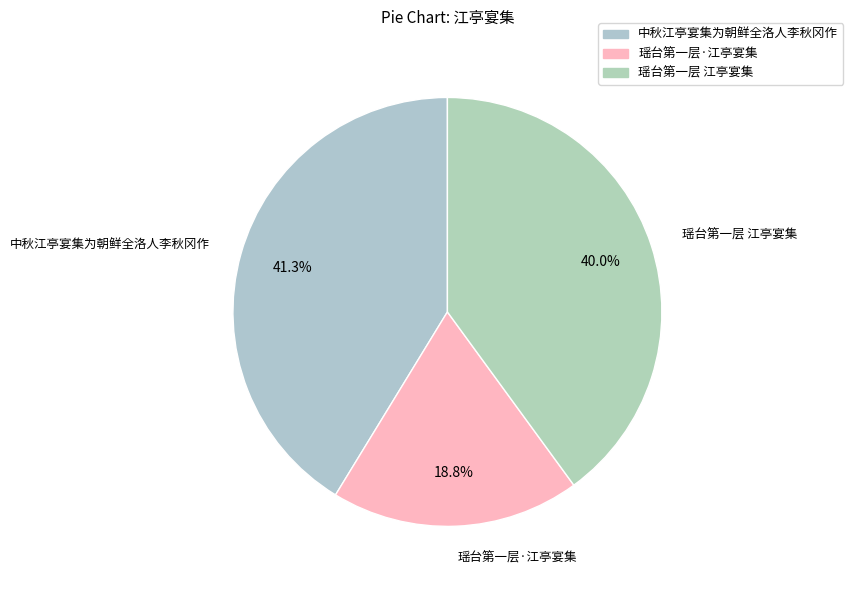

What percentage is the 瑶台第一层 江亭宴集 slice, to the nearest percent?

40%